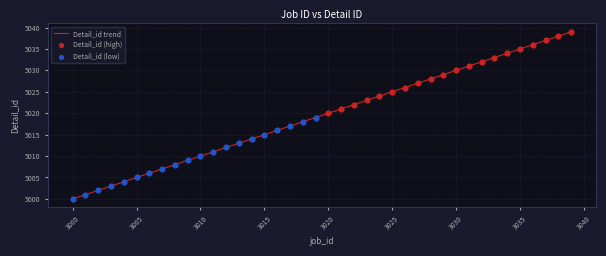

What is the maximum value shown in the chart?

5039